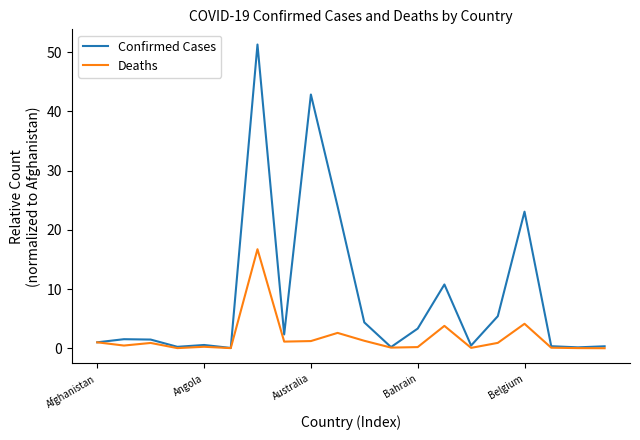

Which series has the widest spread of values?

Confirmed Cases